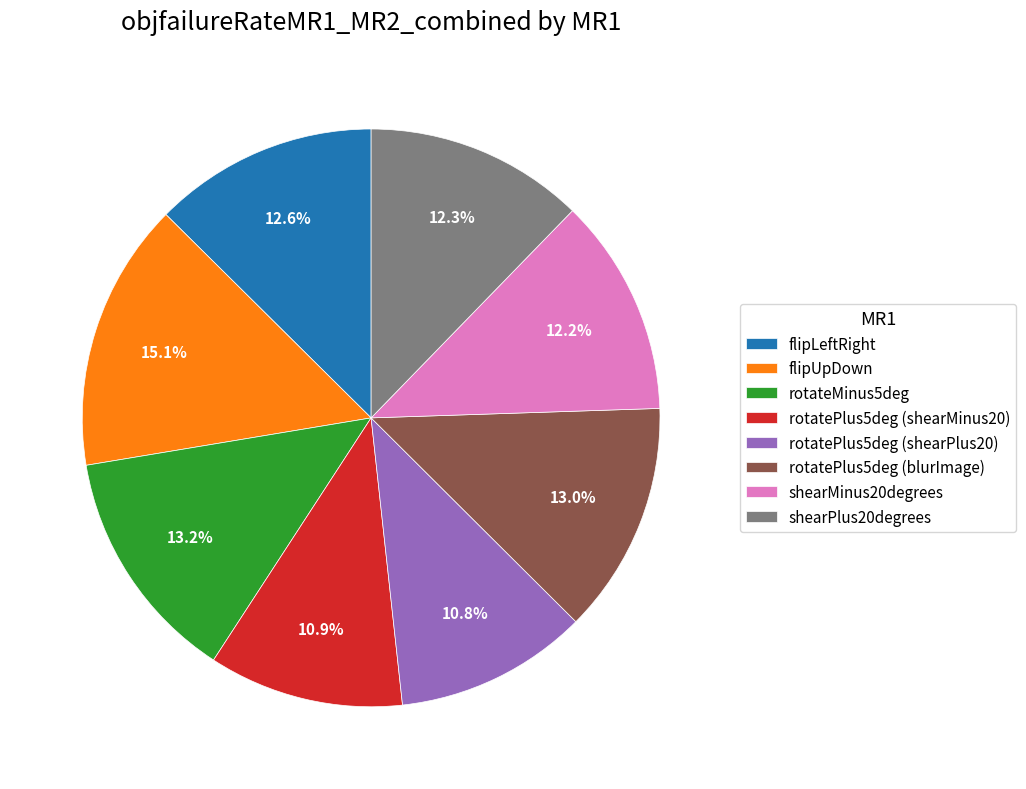

To the nearest percent, what is the average slice percentage?

12%